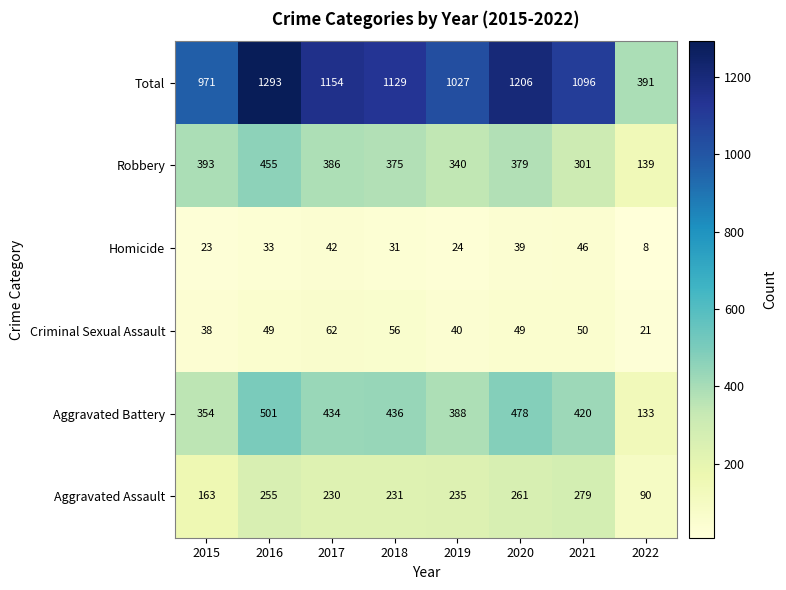

Where is Aggravated Assault nearest to the value 184?

2015